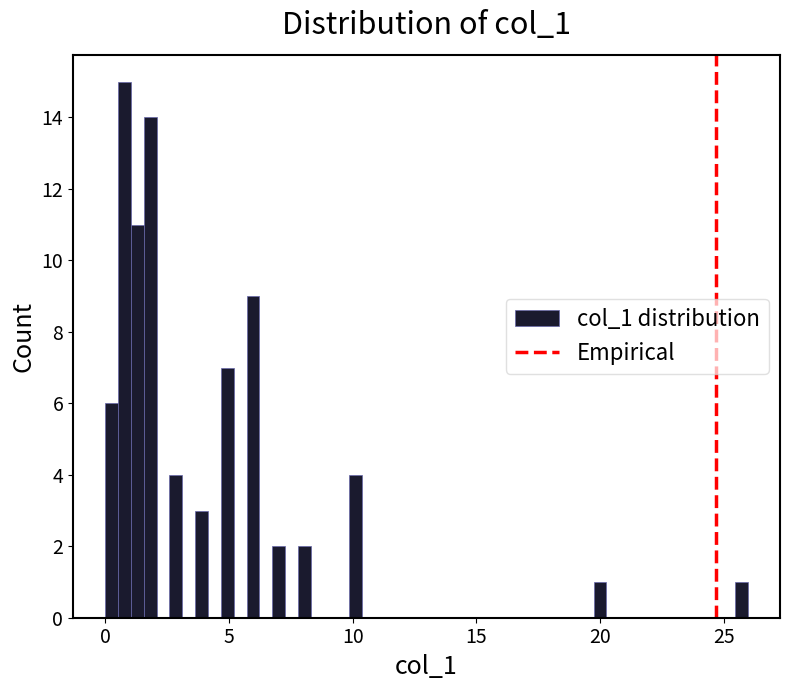

Read against the x-axis, roughly where is the centre of the tallest bar?

1.0